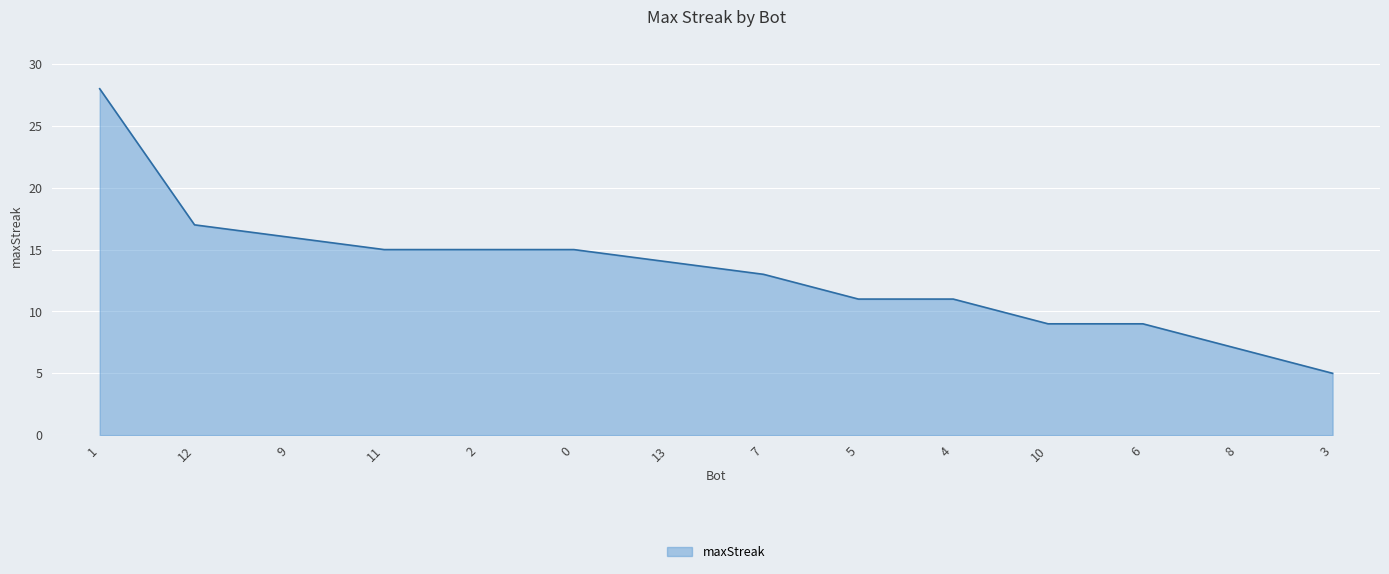

What is the smallest value displayed?

5